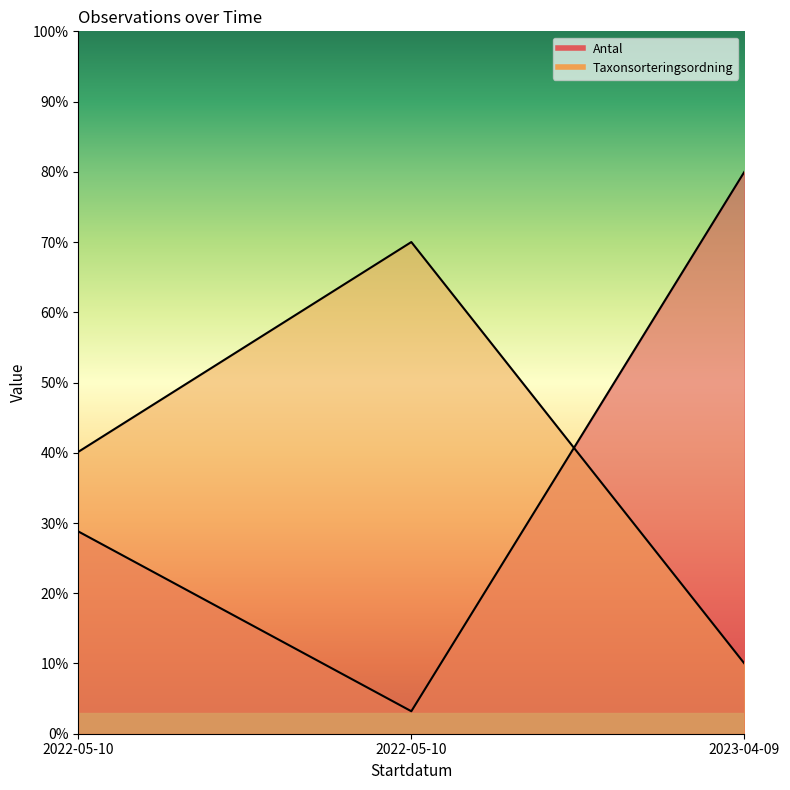

What is the total value across all series at 2023-04-09?

90.0